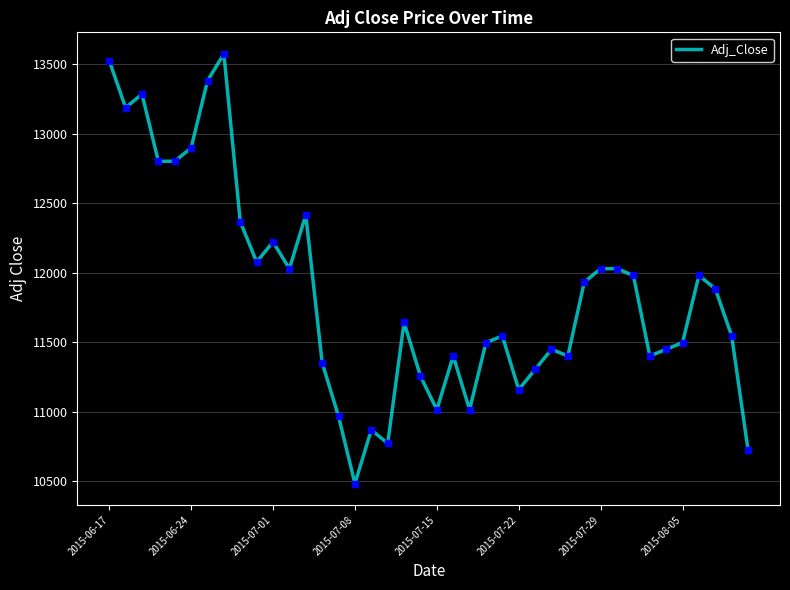

What is the minimum value shown in the chart?

10484